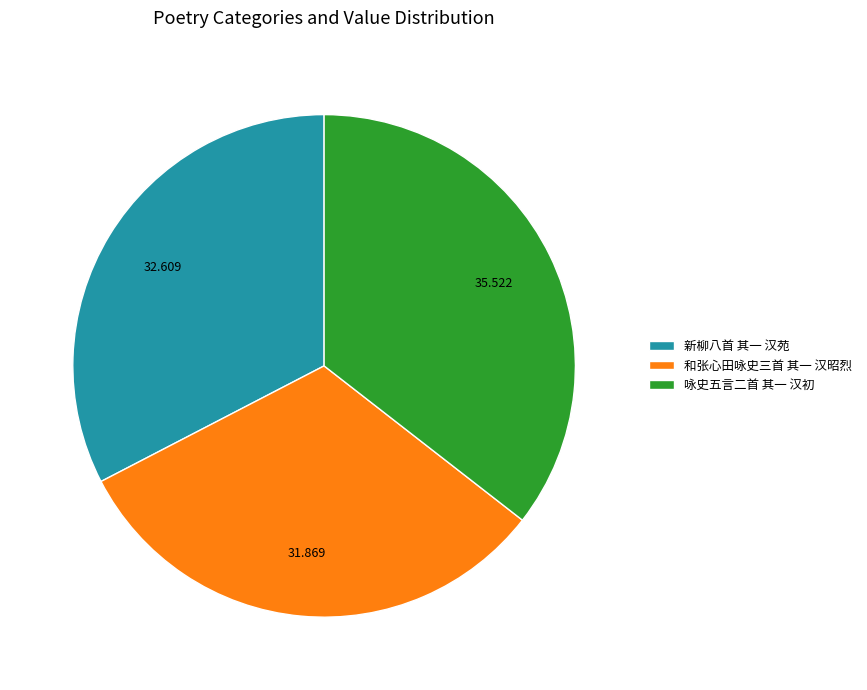

Between 咏史五言二首 其一 汉初 and 新柳八首 其一 汉苑, which is larger?

咏史五言二首 其一 汉初